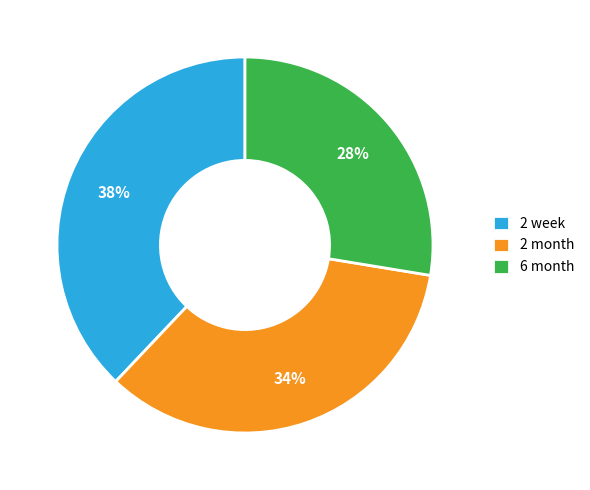

Is the sum of 6 month and 2 week greater than half?

Yes